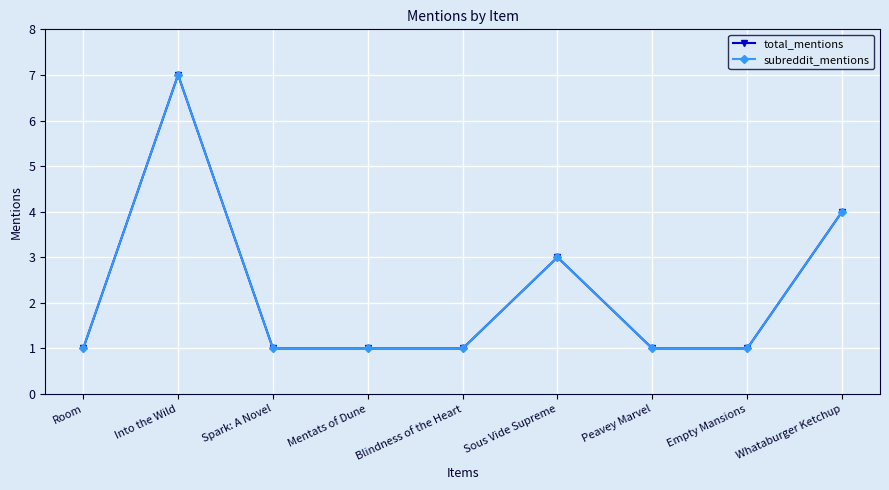

What is the difference between the subreddit_mentions values at Sous Vide Supreme and Into the Wild?

4